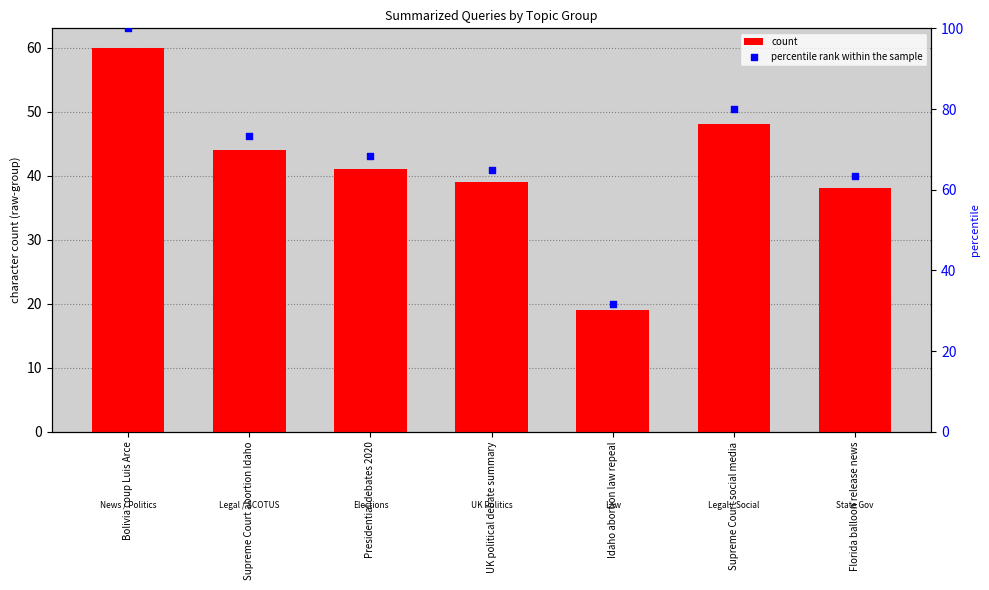

Which series has the widest spread of Y values?

percentile rank within the sample